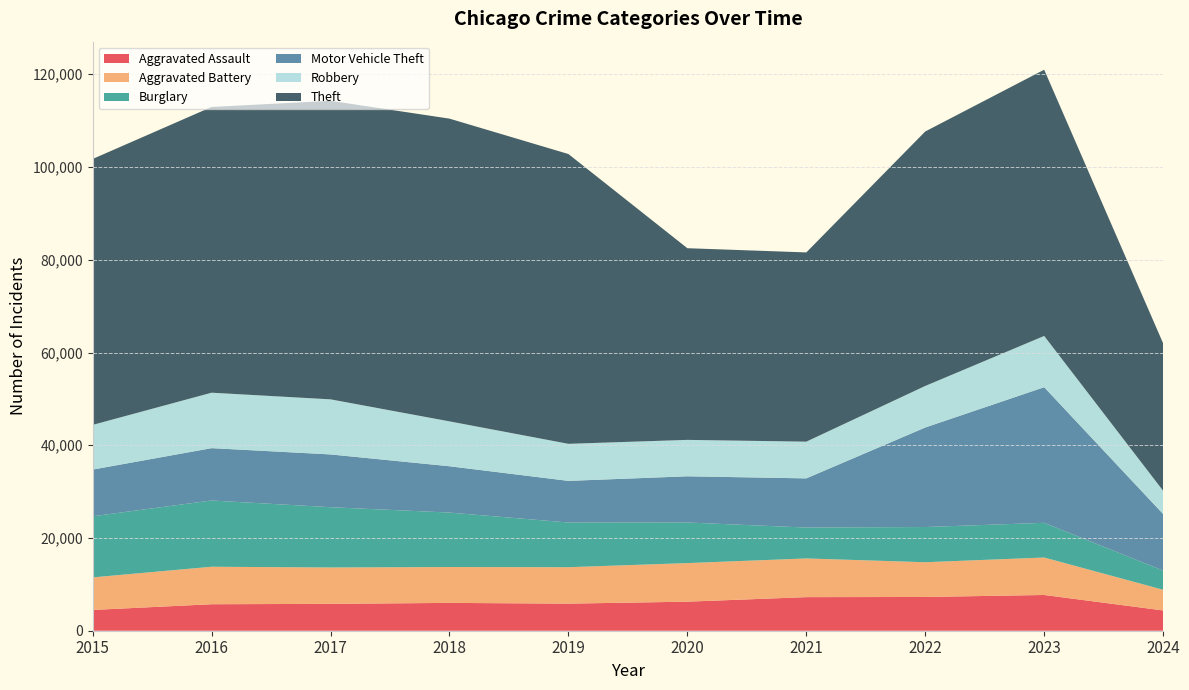

Reading right to left, extract all data points from this chart.

Aggravated Assault: 2024=4371	2023=7710	2022=7280	2021=7242	2020=6265	2019=5841	2018=6001	2017=5793	2016=5713	2015=4480
Aggravated Battery: 2024=4465	2023=8079	2022=7491	2021=8347	2020=8320	2019=7858	2018=7735	2017=7845	2016=8086	2015=7019
Burglary: 2024=4135	2023=7482	2022=7593	2021=6662	2020=8758	2019=9638	2018=11747	2017=13001	2016=14289	2015=13184
Motor Vehicle Theft: 2024=12198	2023=29245	2022=21461	2021=10603	2020=9959	2019=8977	2018=9985	2017=11380	2016=11285	2015=10068
Robbery: 2024=5016	2023=11055	2022=8962	2021=7920	2020=7855	2019=7995	2018=9681	2017=11880	2016=11960	2015=9638
Theft: 2024=31801	2023=57415	2022=54879	2021=40811	2020=41335	2019=62495	2018=65289	2017=64386	2016=61623	2015=57351